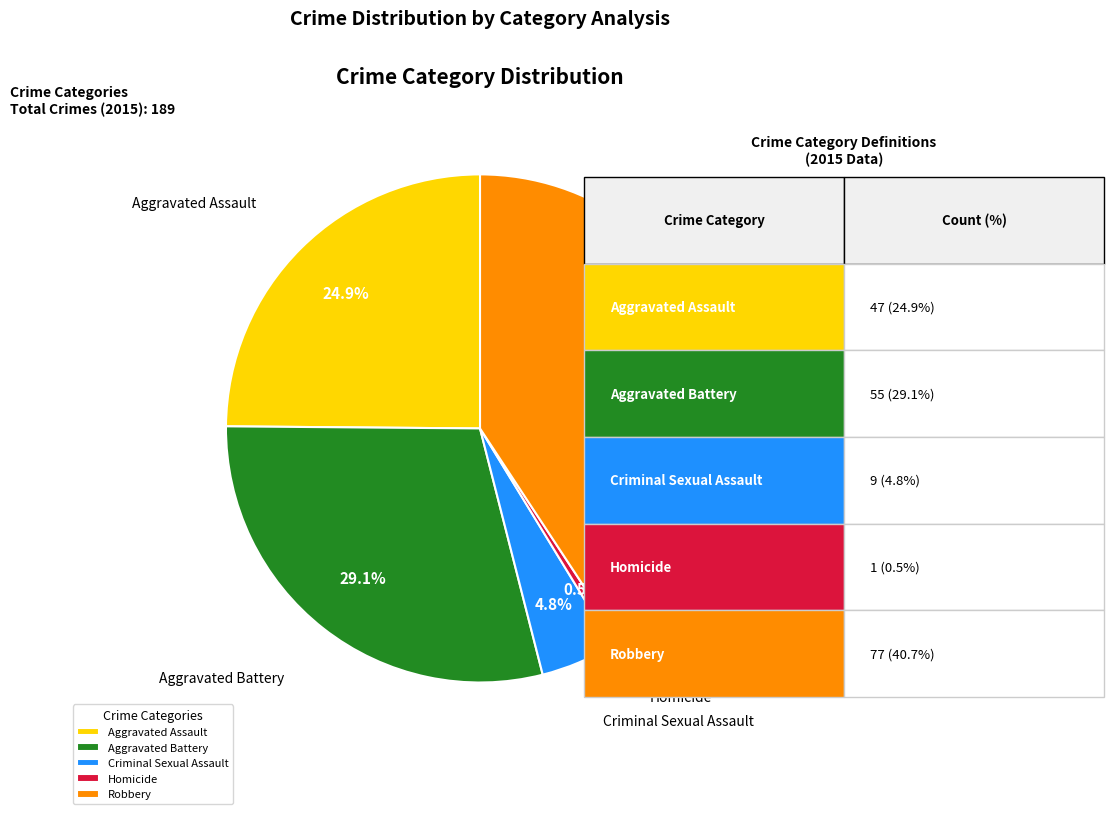

Which slice is the largest?

Robbery